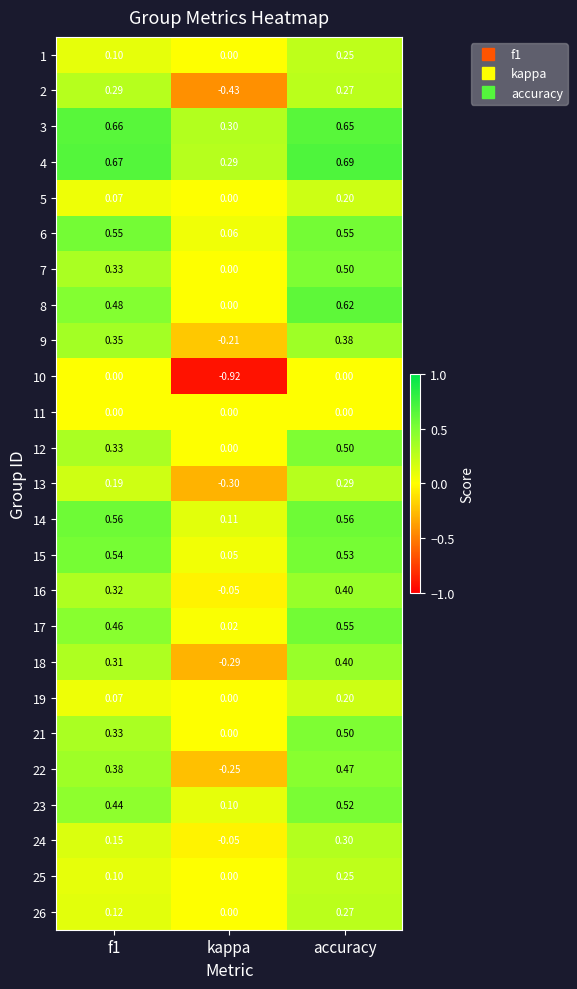

At which category is the sum across all series the highest?

accuracy